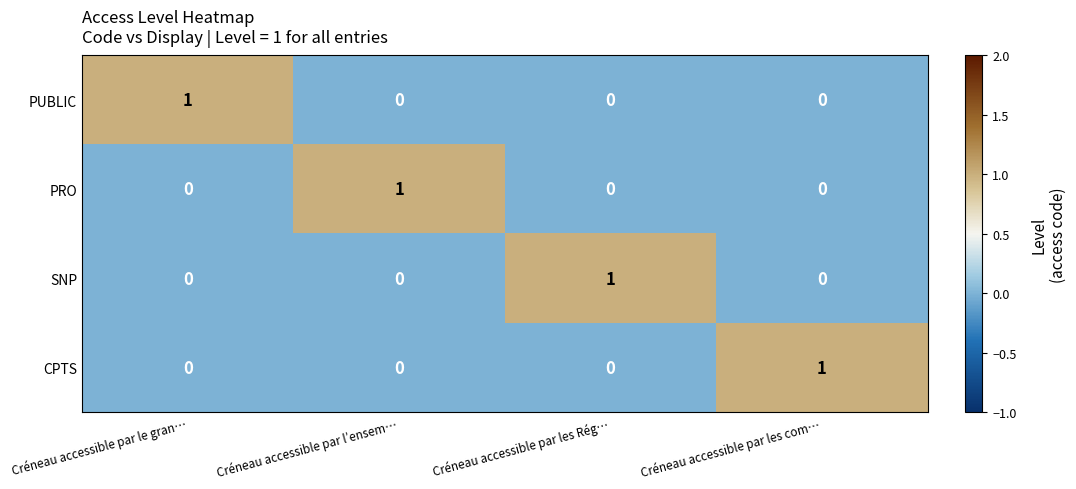

The value of SNP at Créneau accessible par l’ensem… is 0. True or false?

True